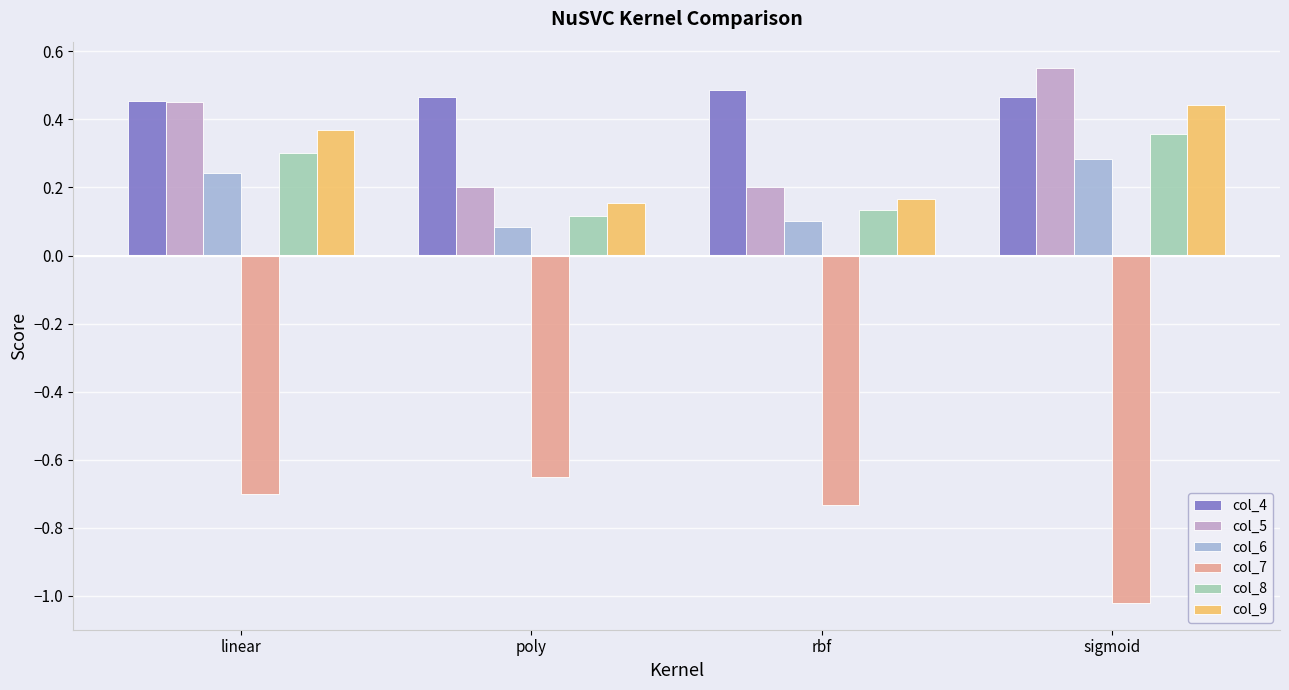

What is the spread (max minus min) of values at sigmoid?

1.6